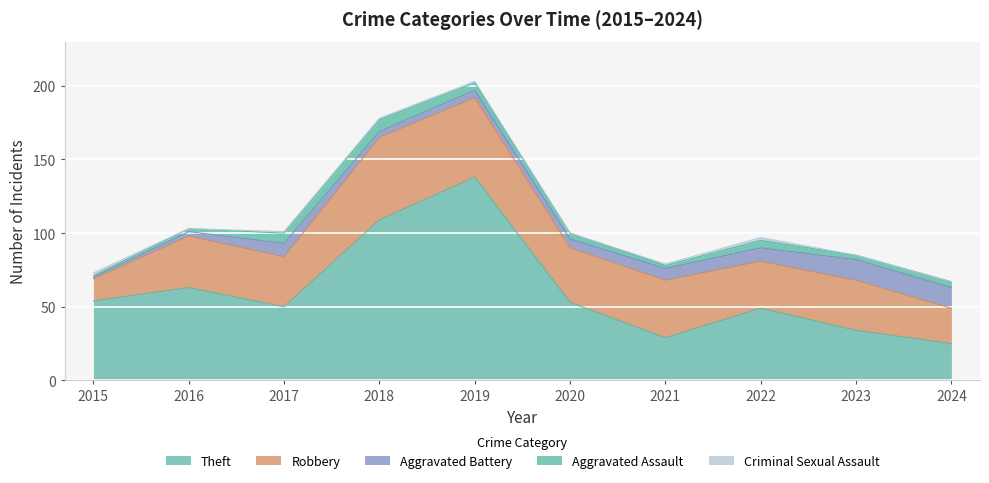

At how many categories does at least one series exceed 119?

1